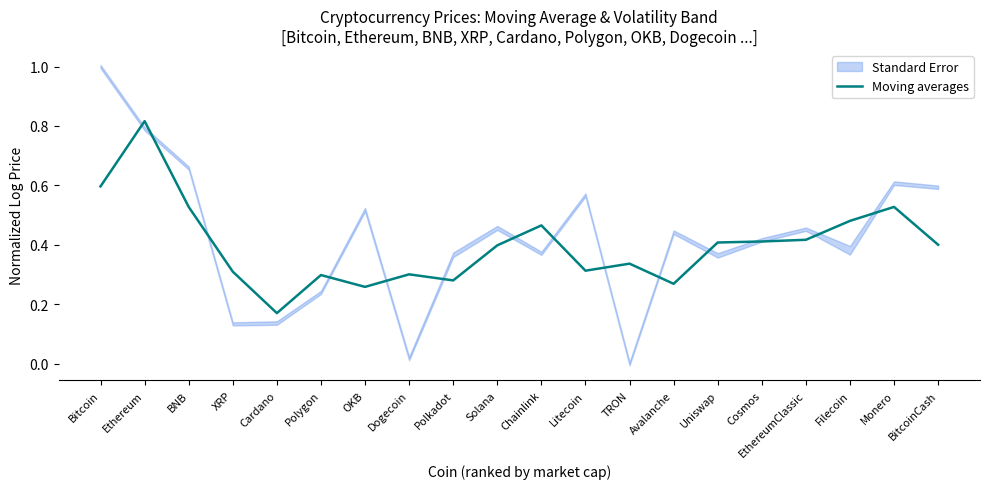

Reading left to right, transcribe all the data shown in this chart.

Bitcoin=0.6	Ethereum=0.8	BNB=0.5	XRP=0.3	Cardano=0.2	Polygon=0.3	OKB=0.3	Dogecoin=0.3	Polkadot=0.3	Solana=0.4	Chainlink=0.5	Litecoin=0.3	TRON=0.3	Avalanche=0.3	Uniswap=0.4	Cosmos=0.4	EthereumClassic=0.4	Filecoin=0.5	Monero=0.5	BitcoinCash=0.4